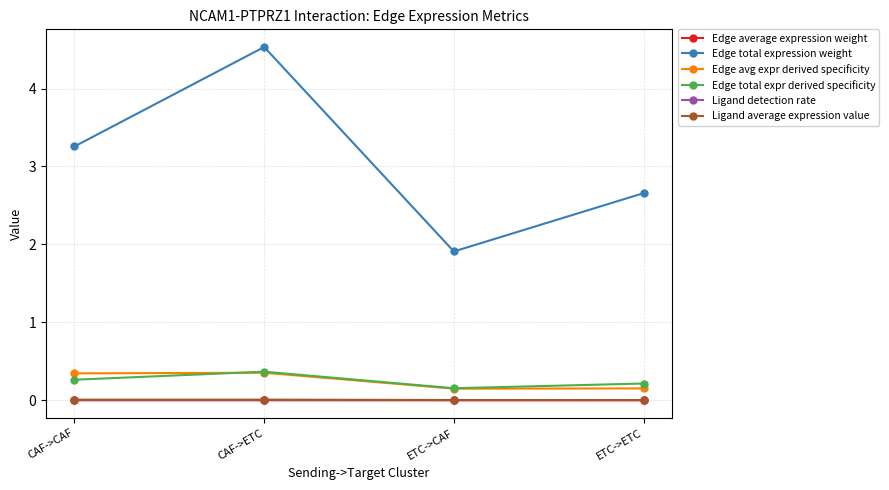

Which series changed the most between CAF->CAF and CAF->ETC?

Edge total expression weight